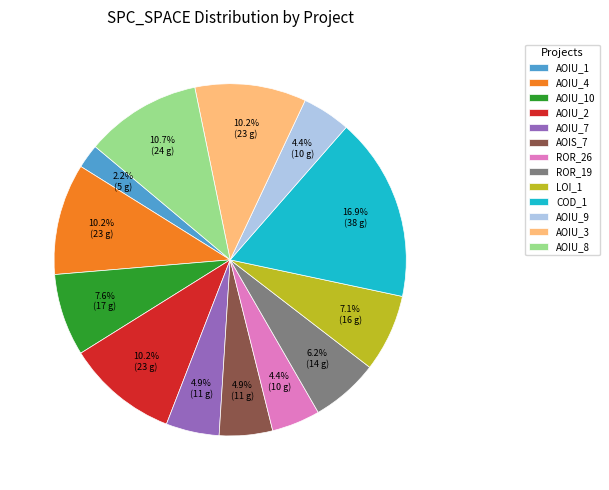

Which has a higher value, AOIU_9 or AOIU_3?

AOIU_3